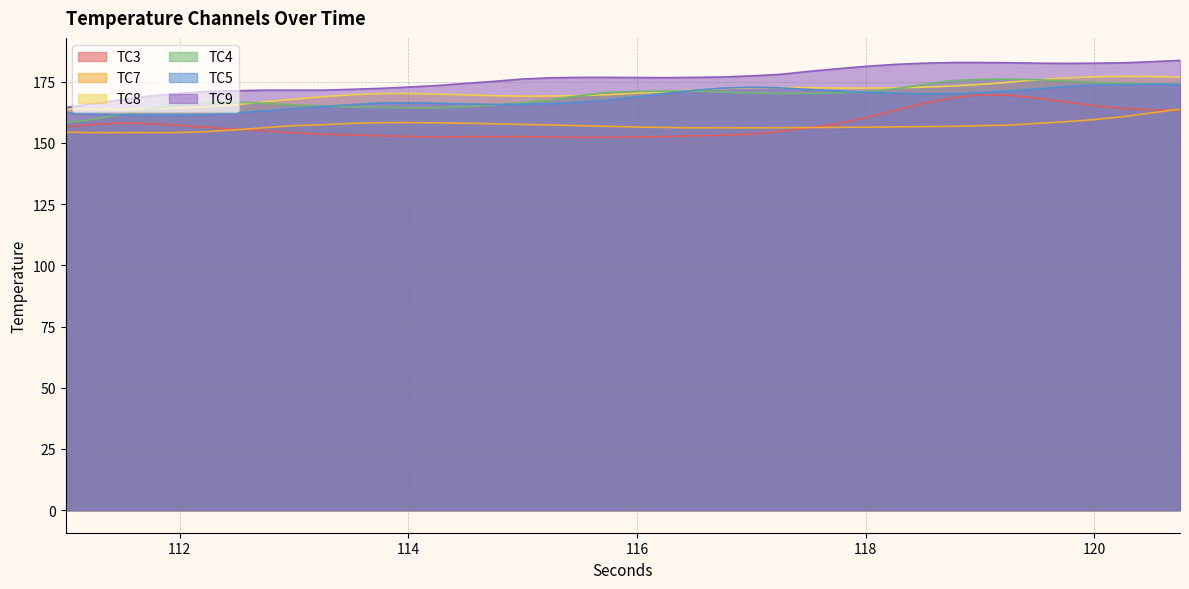

Where is the first local minimum for TC4?

114.25